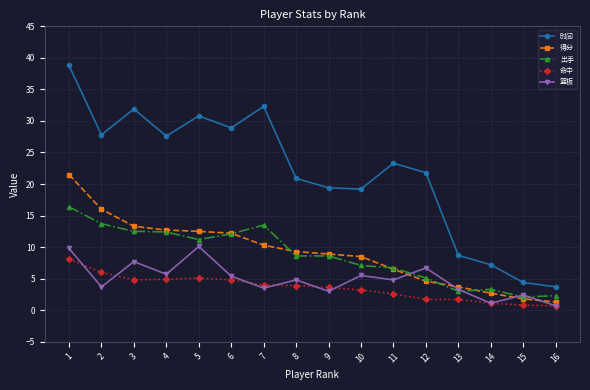

What is the value of the 篮板 point at the 16th from the left?

0.7